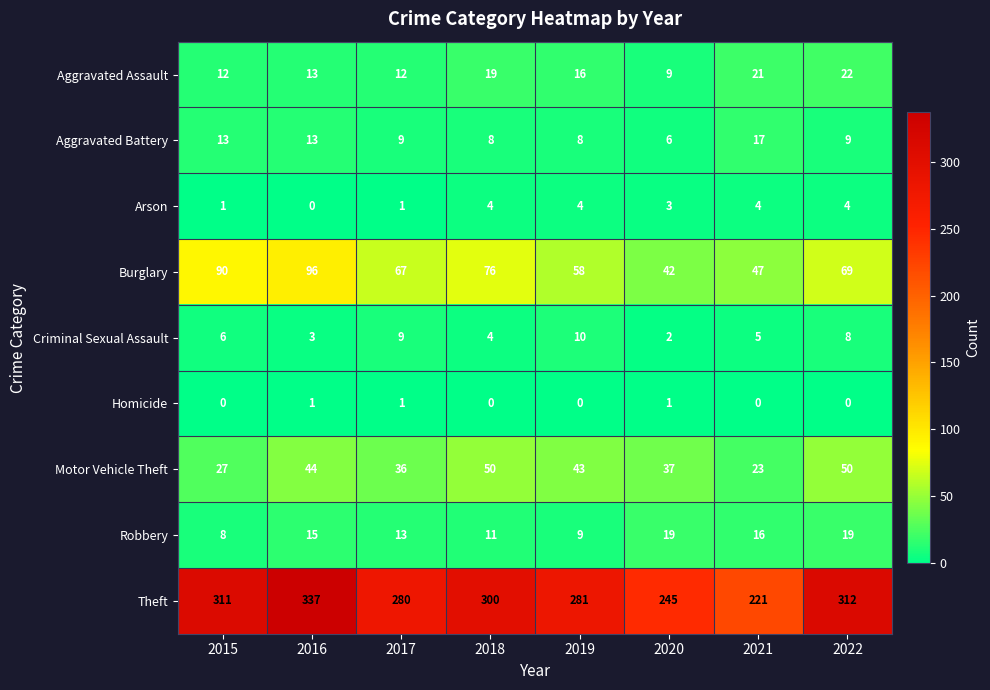

The value of Motor Vehicle Theft at 2022 is 33. True or false?

False